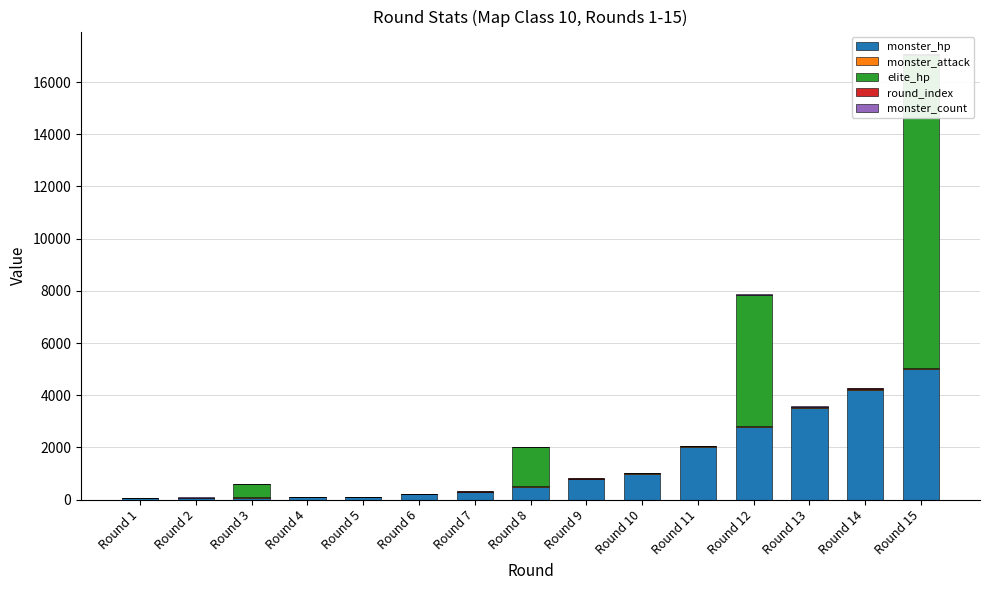

What is the average value of the monster_hp series?

1380